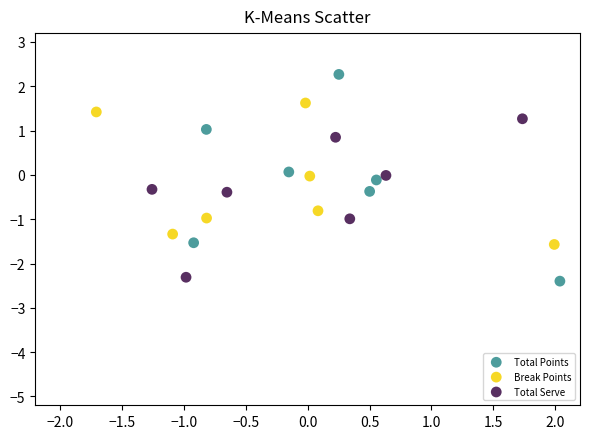

Which series reaches the minimum Y coordinate?

Total Points